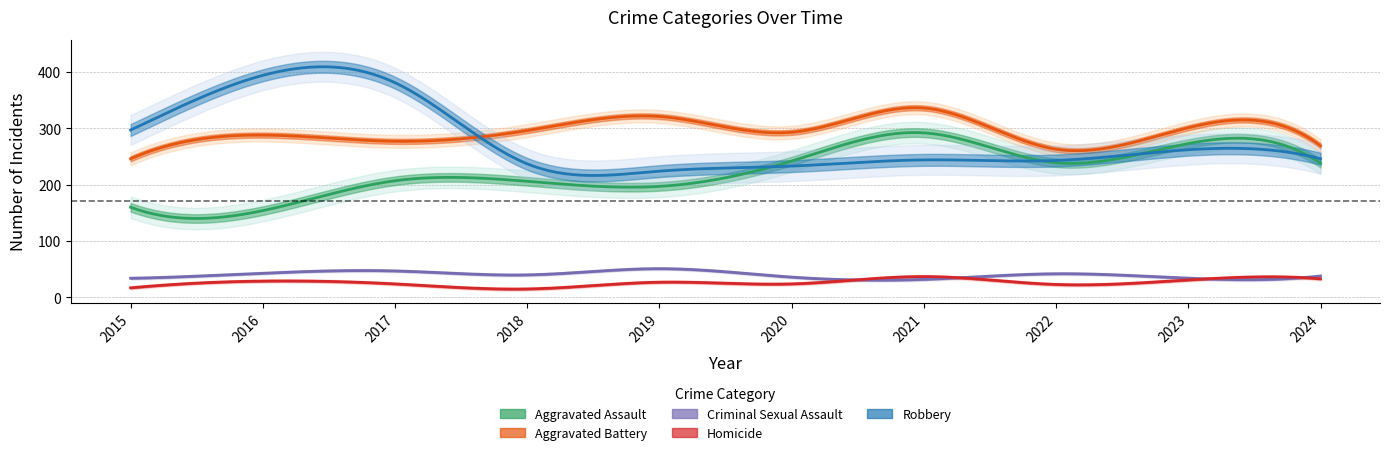

List the series in order of their peak value, lowest first.

Homicide, Criminal Sexual Assault, Aggravated Assault, Aggravated Battery, Robbery